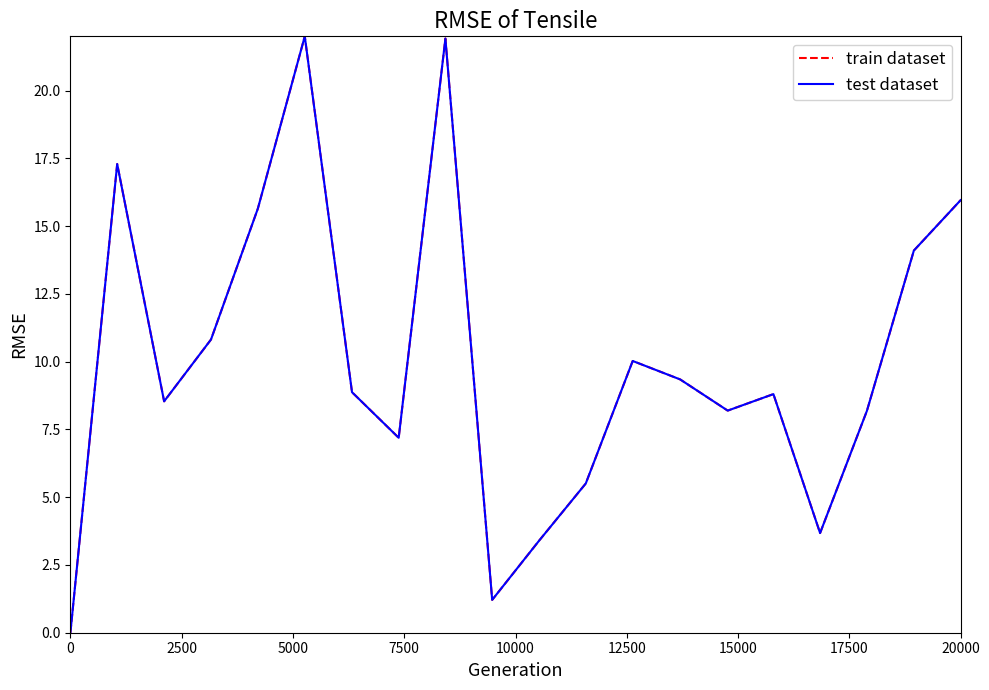

True or false: test dataset has more than 0 interior local peaks.

True